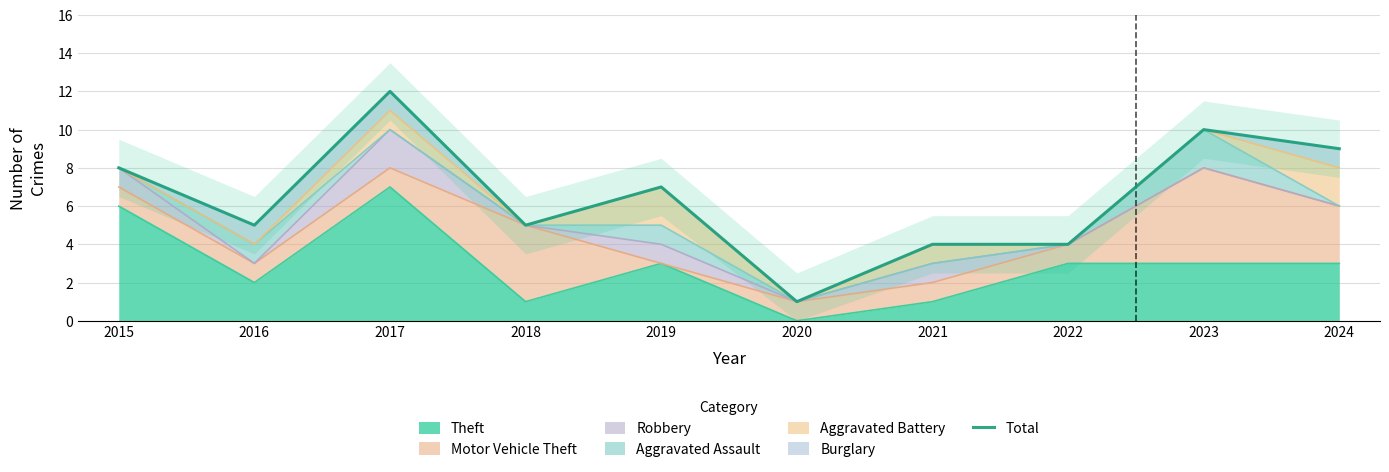

Reading right to left, transcribe all the data shown in this chart.

2024=9	2023=10	2022=4	2021=4	2020=1	2019=7	2018=5	2017=12	2016=5	2015=8